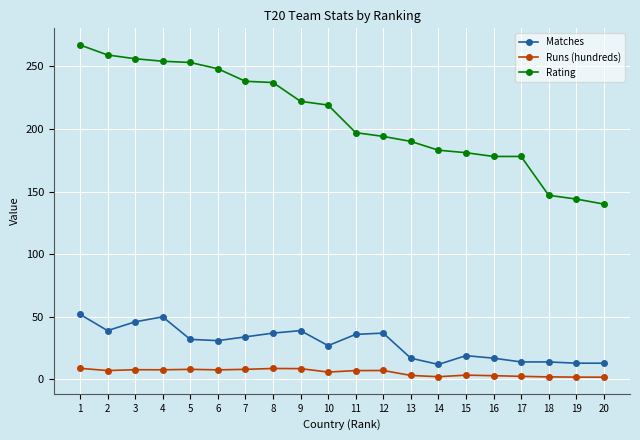

Is the value of Matches at 8 greater than the value of Runs (hundreds) at 1?

Yes